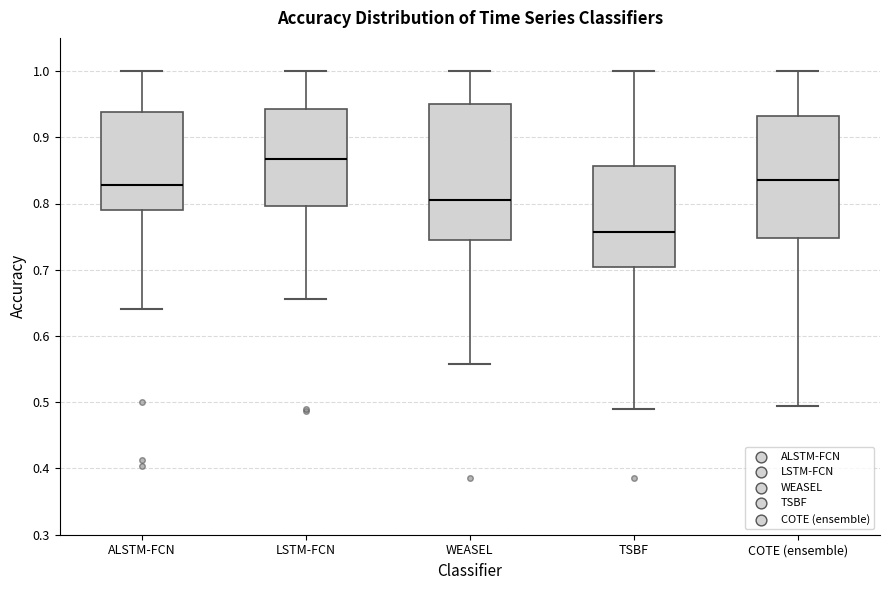

Reading left to right, read every box against the y-axis: the position of its median line, the range the box covers, and the ends of its whiskers. The values are not printed on the chart, so give them approximately, as read against the axis.

ALSTM-FCN: median 0.83, box 0.79 to 0.94, whiskers 0.64 to 1.00
LSTM-FCN: median 0.87, box 0.80 to 0.94, whiskers 0.66 to 1.00
WEASEL: median 0.81, box 0.74 to 0.95, whiskers 0.56 to 1.00
TSBF: median 0.76, box 0.70 to 0.86, whiskers 0.49 to 1.00
COTE (ensemble): median 0.84, box 0.75 to 0.93, whiskers 0.49 to 1.00